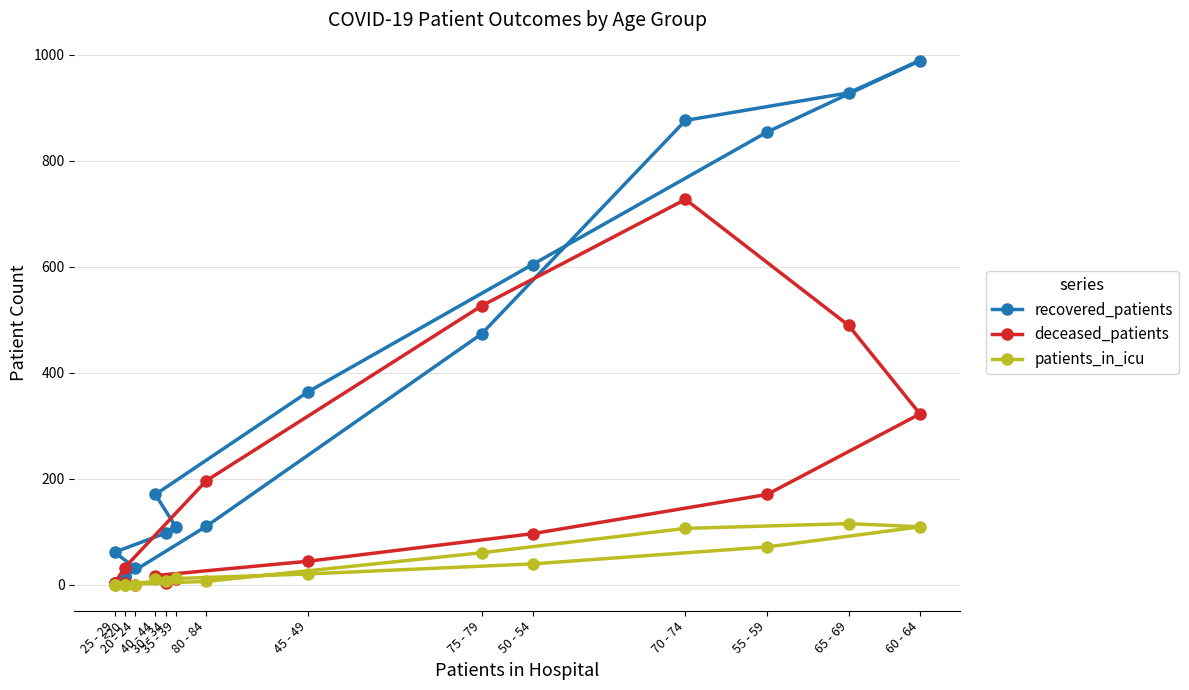

At how many categories does at least one series exceed 911?

2